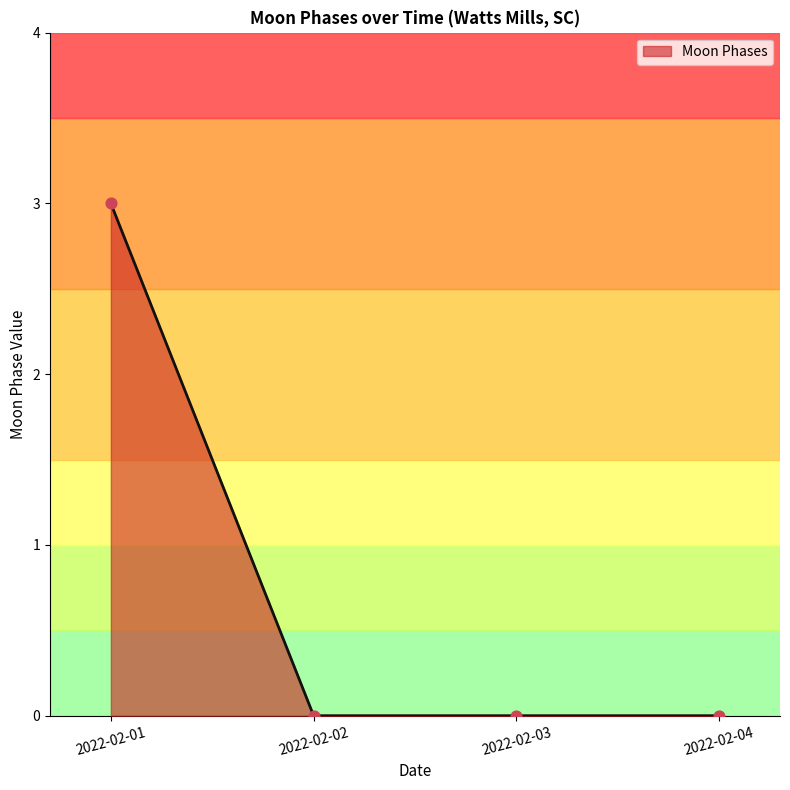

What is the change in value from 2022-02-01 to 2022-02-03?

-3